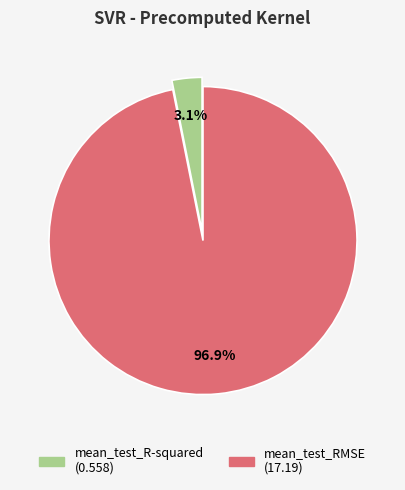

To the nearest percent, what is the combined percentage of mean_test_R-squared and mean_test_RMSE?

100%